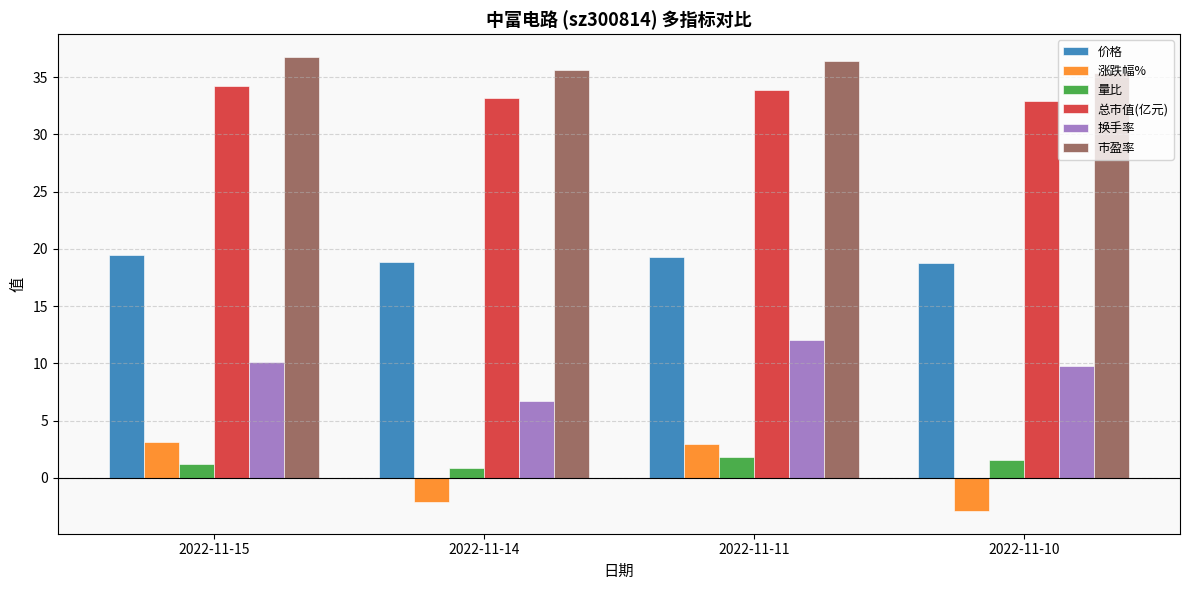

What is the smallest value displayed?

-2.9